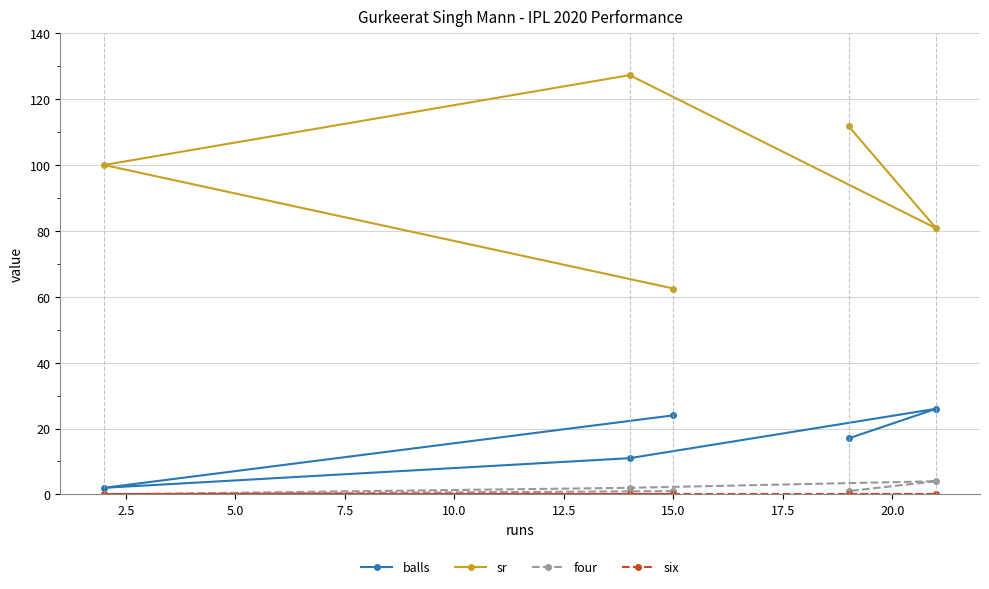

What are all the series names shown in the legend?

balls, sr, four, six